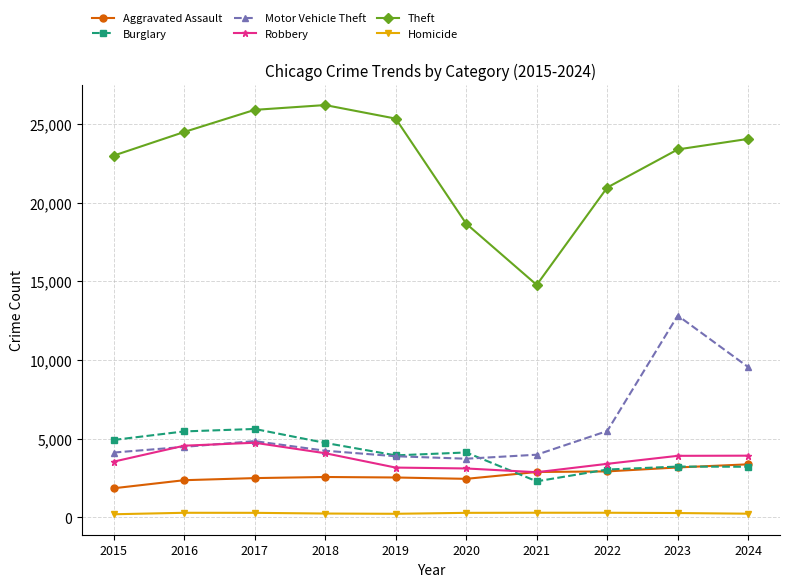

True or false: Motor Vehicle Theft and Aggravated Assault cross at least once.

False